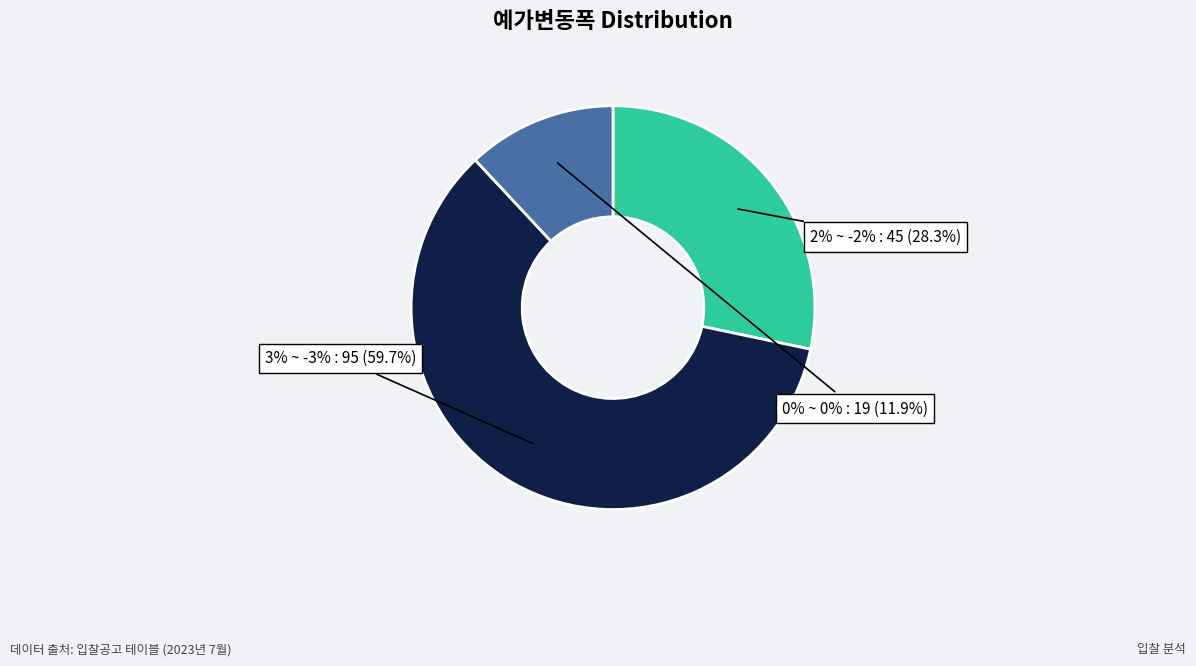

To the nearest percent, what is the average slice percentage?

33%